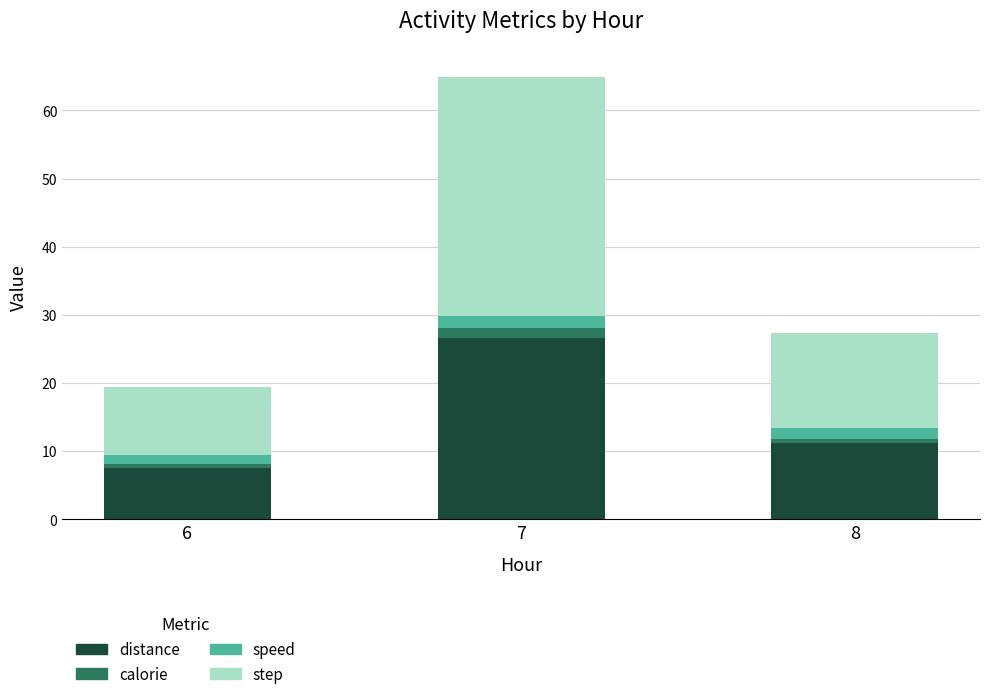

What are all the series names shown in the legend?

distance, calorie, speed, step